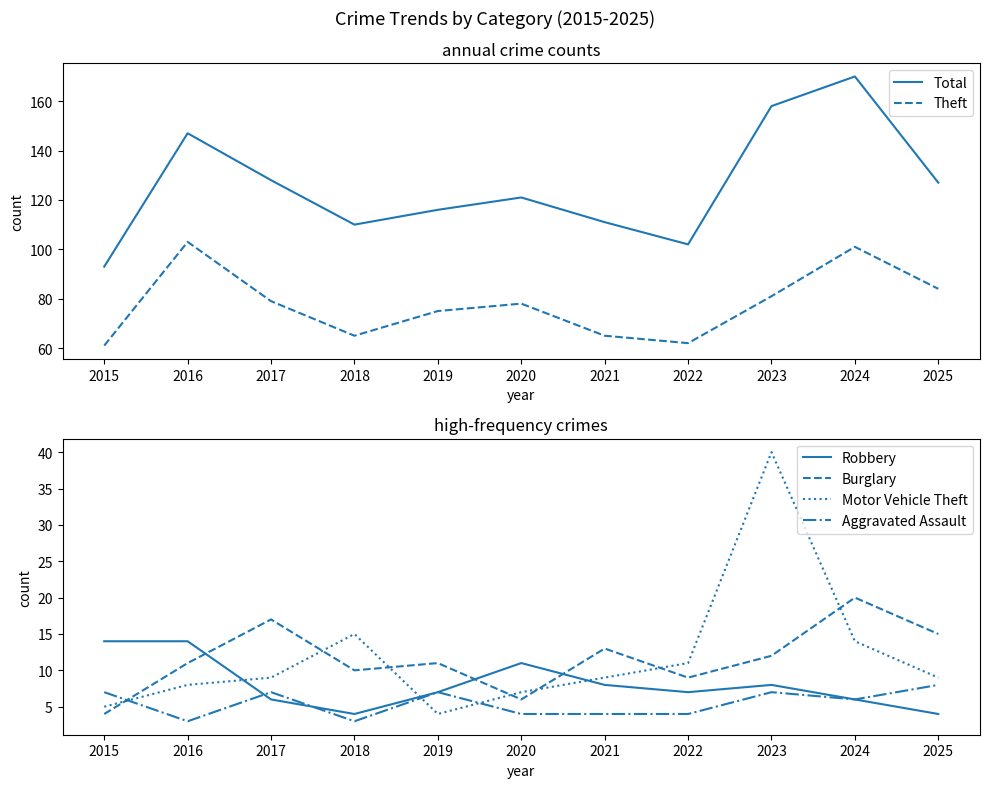

At how many categories does at least one series exceed 73?

11